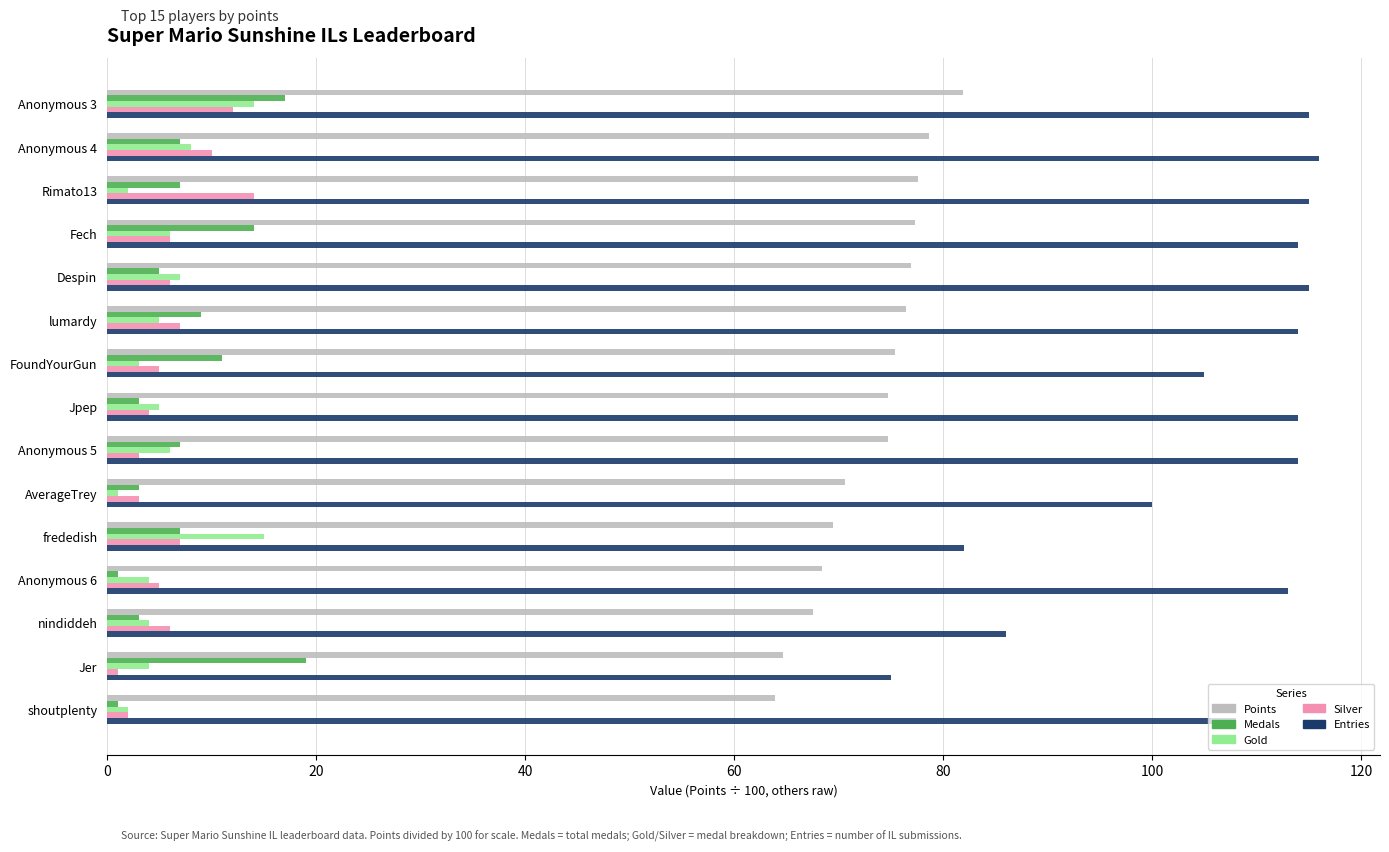

At which category is the sum across all series the highest?

Anonymous 3